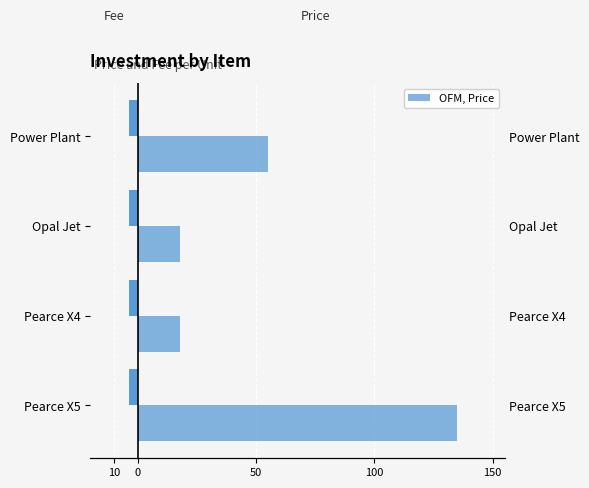

At how many categories does at least one series exceed 102?

1